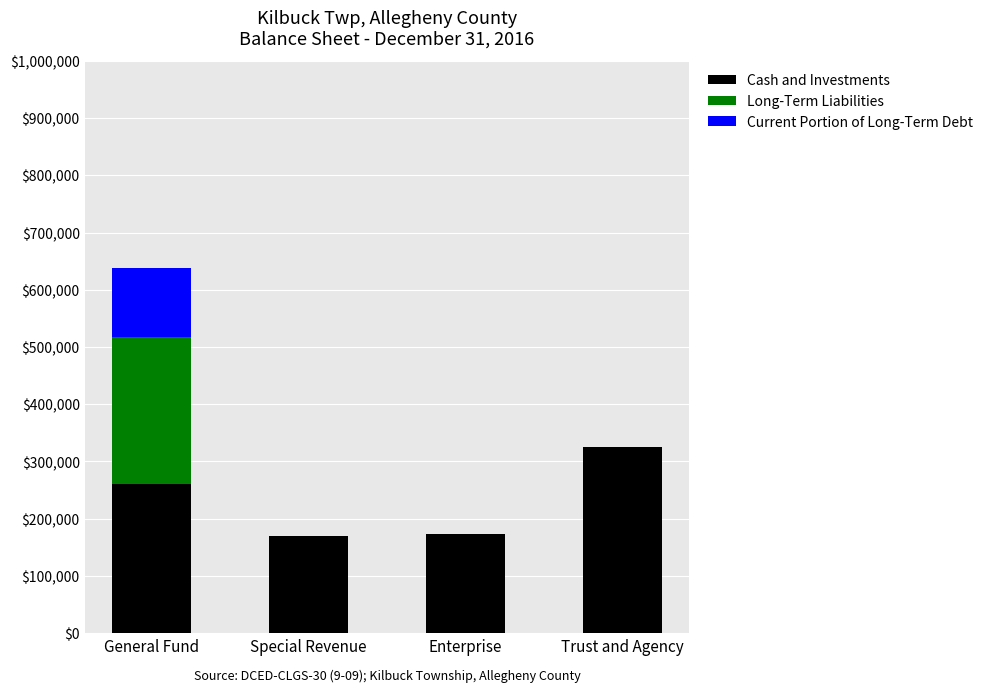

What is the total value across all series at Trust and Agency?

325923